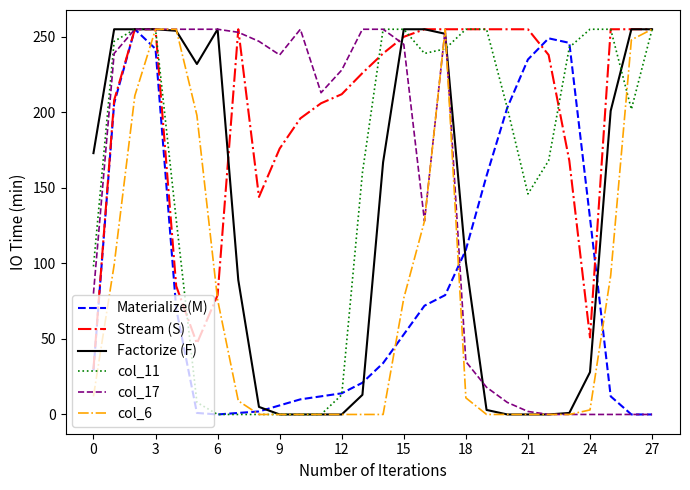

Which series has the largest total across all categories?

Stream (S)